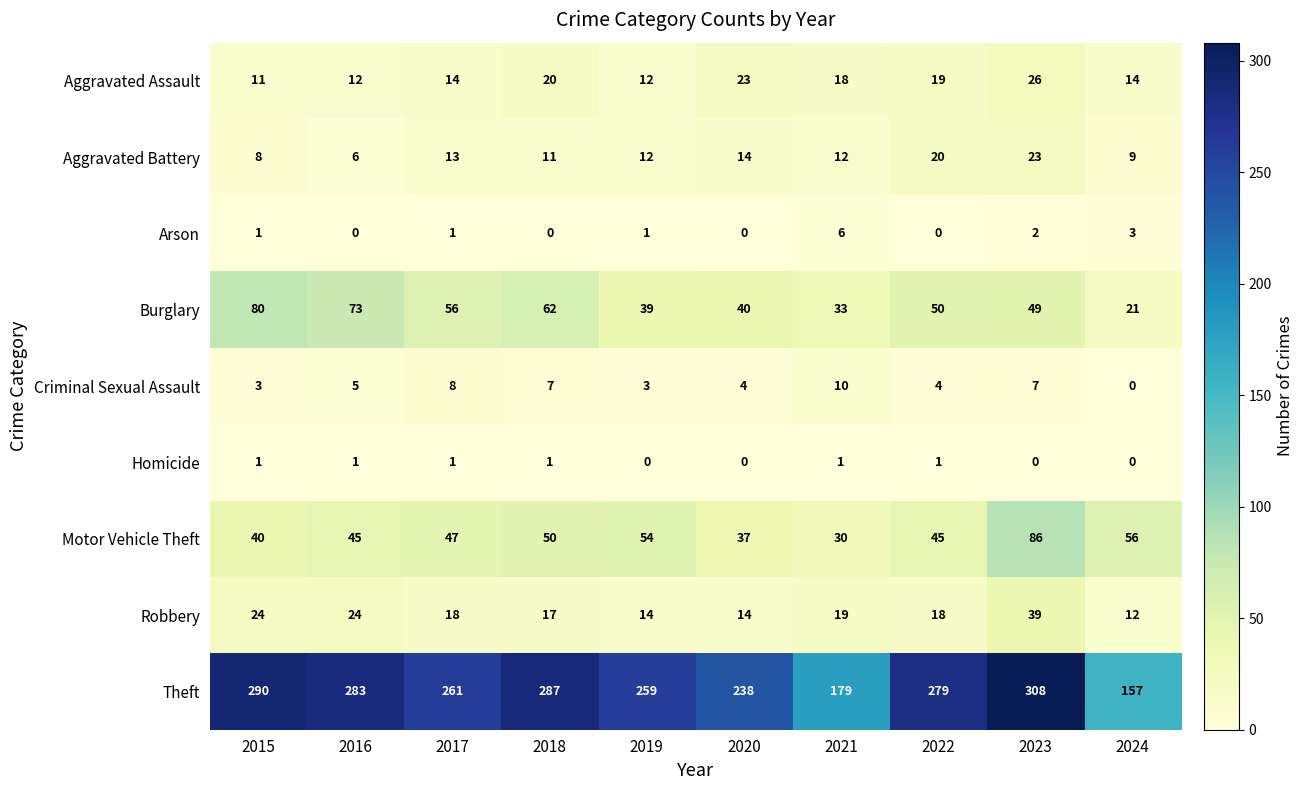

True or false: Arson has a value of 6 at 2021.

True